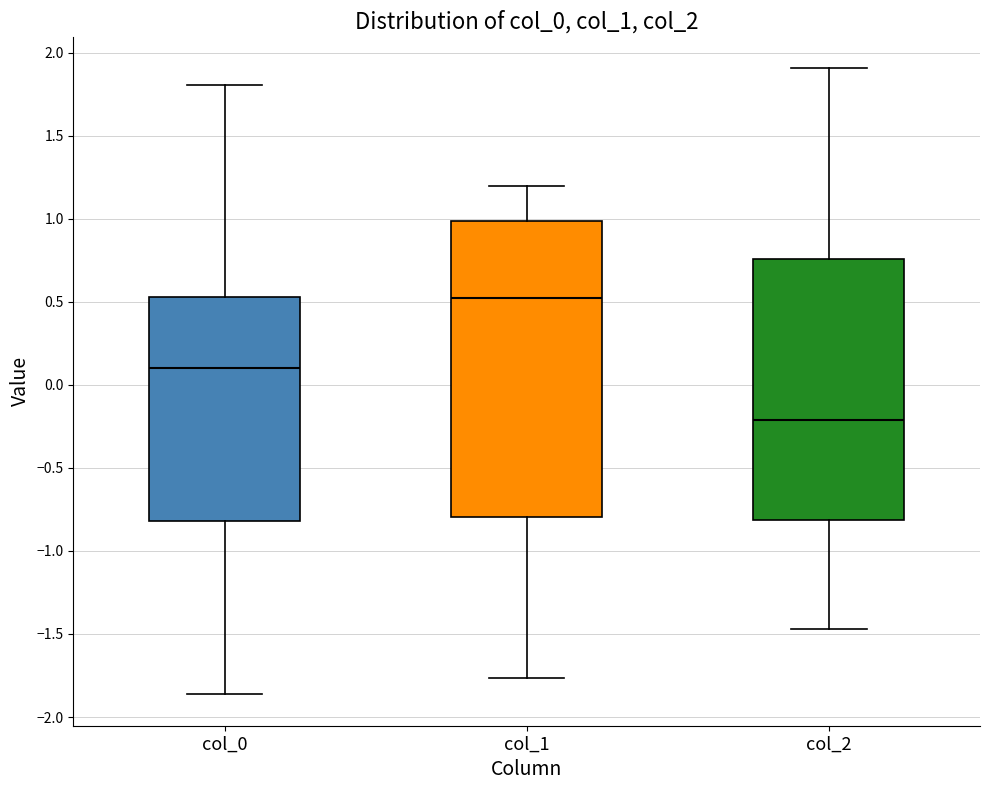

Reading left to right, read every box against the y-axis: the position of its median line, the range the box covers, and the ends of its whiskers. The values are not printed on the chart, so give them approximately, as read against the axis.

col_0: median 0.10, box -0.80 to 0.55, whiskers -1.85 to 1.80
col_1: median 0.50, box -0.80 to 1.00, whiskers -1.75 to 1.20
col_2: median -0.20, box -0.80 to 0.75, whiskers -1.45 to 1.90